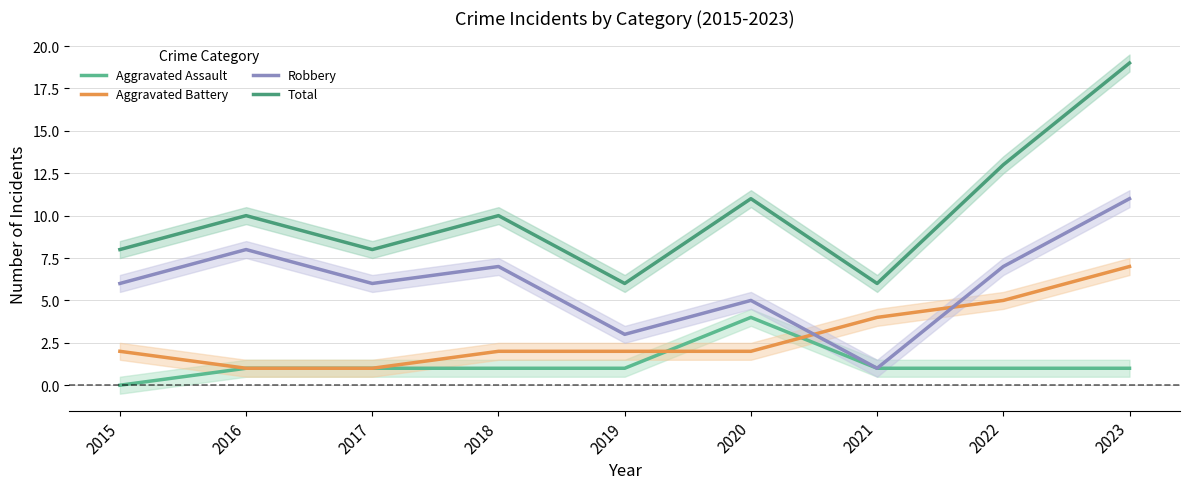

Between 2023 and 2019, which is larger?

2023